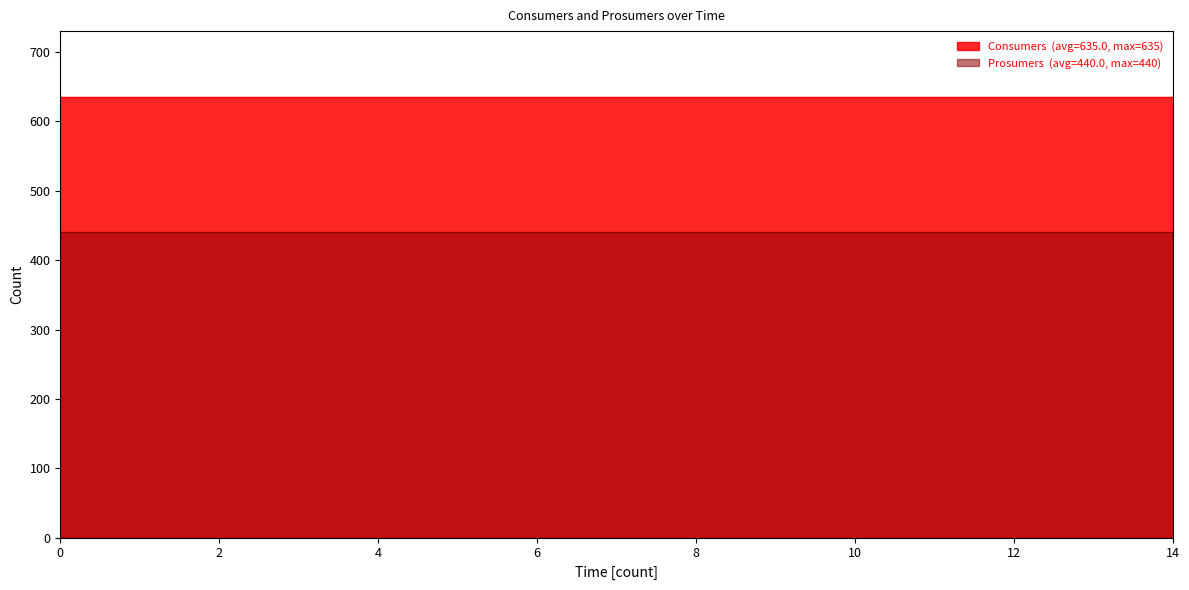

True or false: Prosumers and Consumers cross at least once.

False